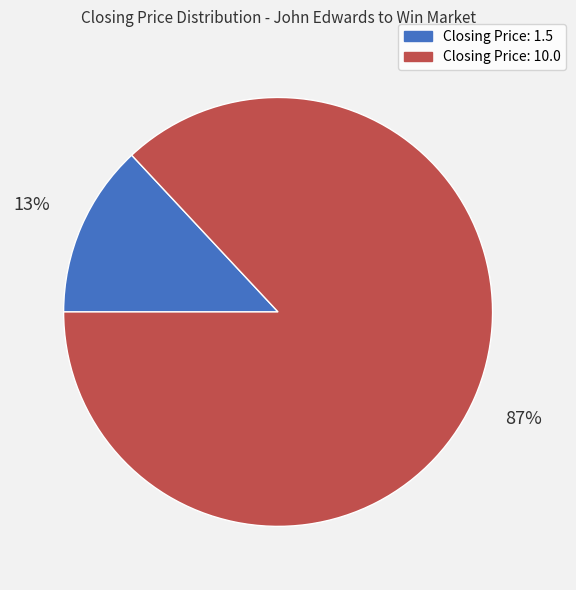

What percentage is the Closing Price: 1.5 slice, to the nearest percent?

13%